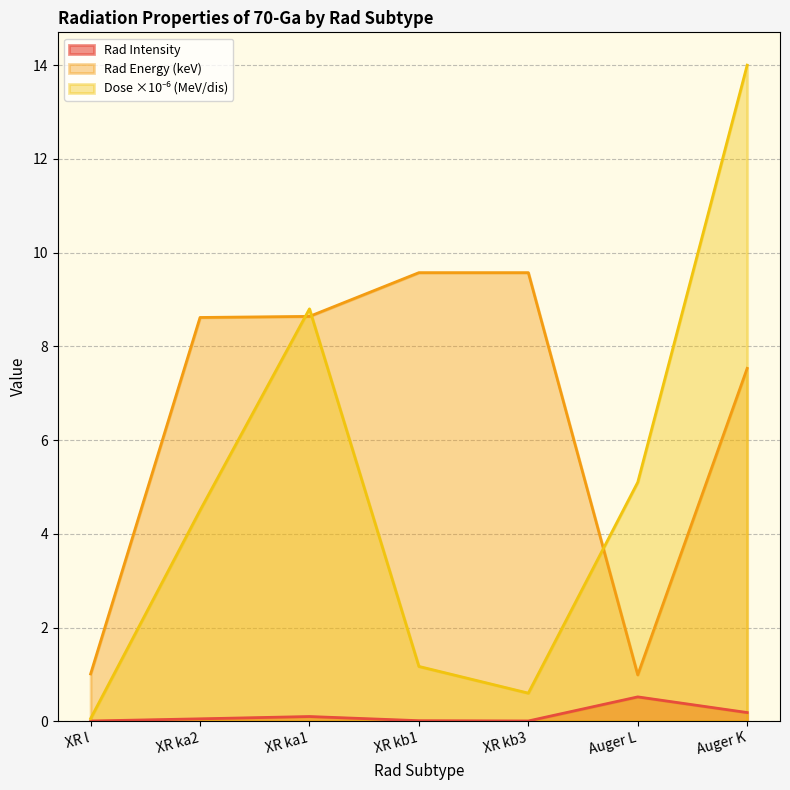

Does the chart display data point markers on the line(s)?

No